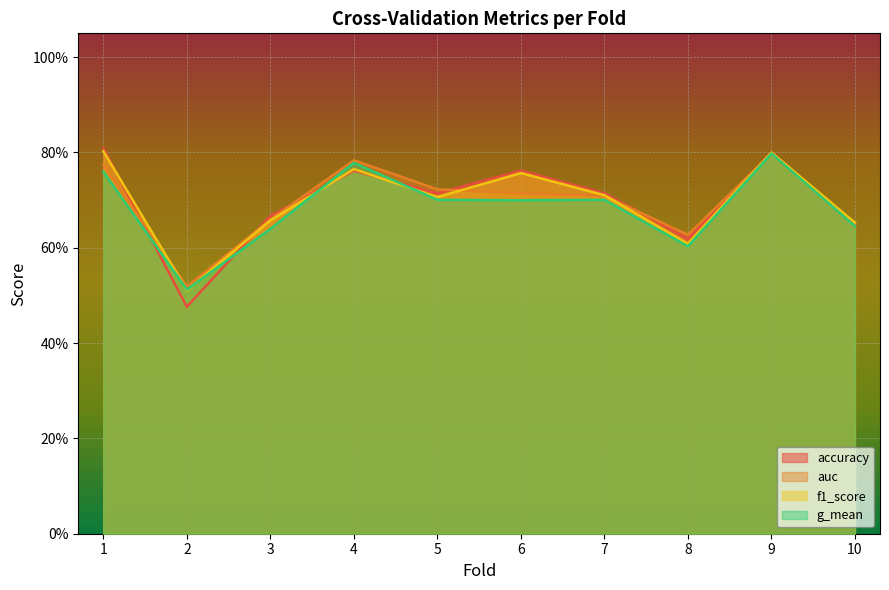

How many categories are shown in the chart?

10